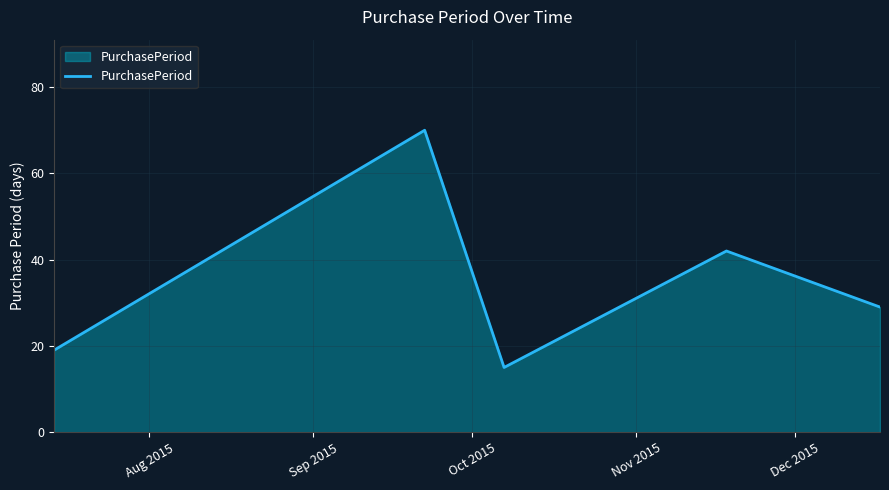

What is the minimum value shown in the chart?

15